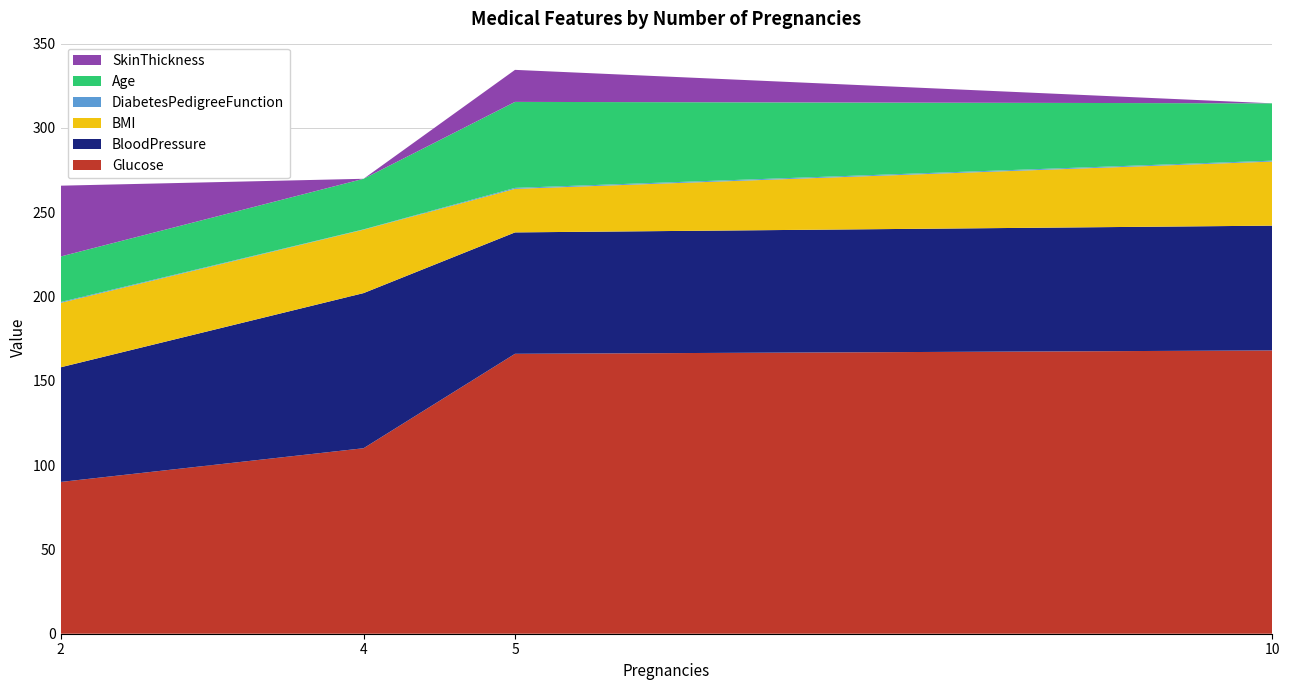

Reading right to left, extract all data points from this chart.

Glucose: 5=166.0	2=90.0	10=168.0	4=110.0
BloodPressure: 5=72.0	2=68.0	10=74.0	4=92.0
BMI: 5=25.8	2=38.2	10=38.0	4=37.6
DiabetesPedigreeFunction: 5=0.6	2=0.5	10=0.5	4=0.2
Age: 5=51.0	2=27.0	10=34.0	4=30.0
SkinThickness: 5=19.0	2=42.0	10=0.0	4=0.0